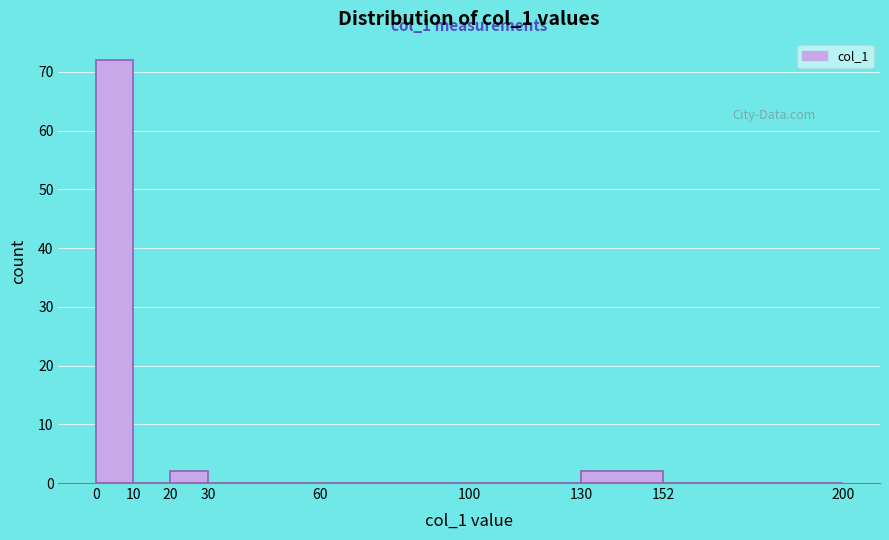

Over which range of the x-axis is the bar tallest?

0 to 10